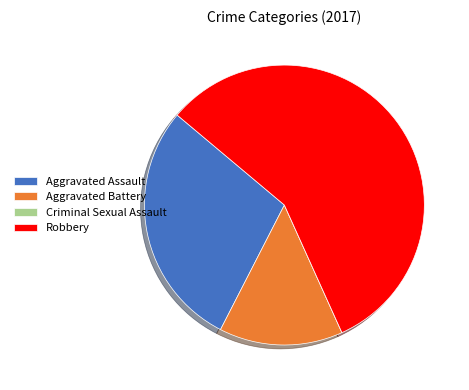

Which category accounts for the majority?

Robbery